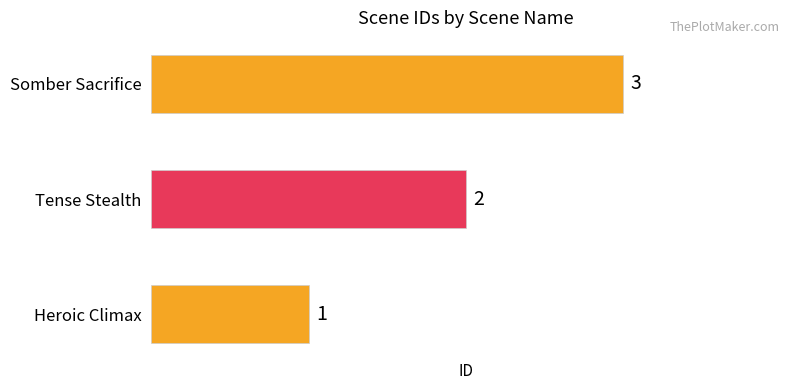

What is the change in value from Heroic Climax to Somber Sacrifice?

+2